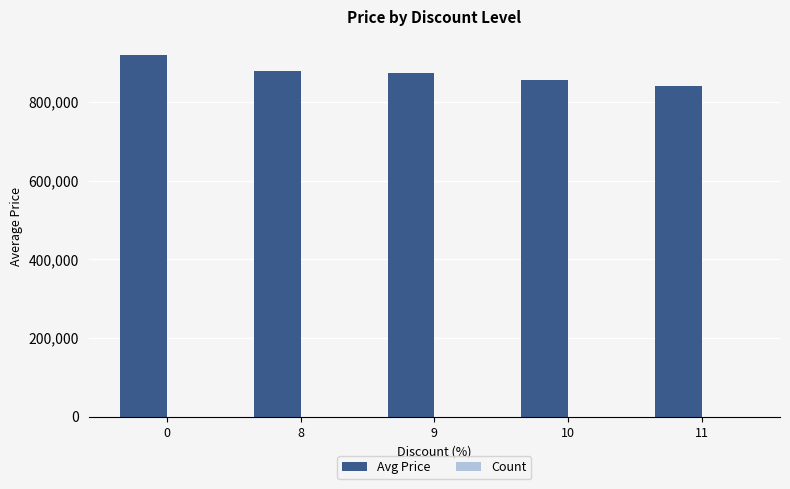

The Avg Price series shows 920000 at 0. True or false?

True